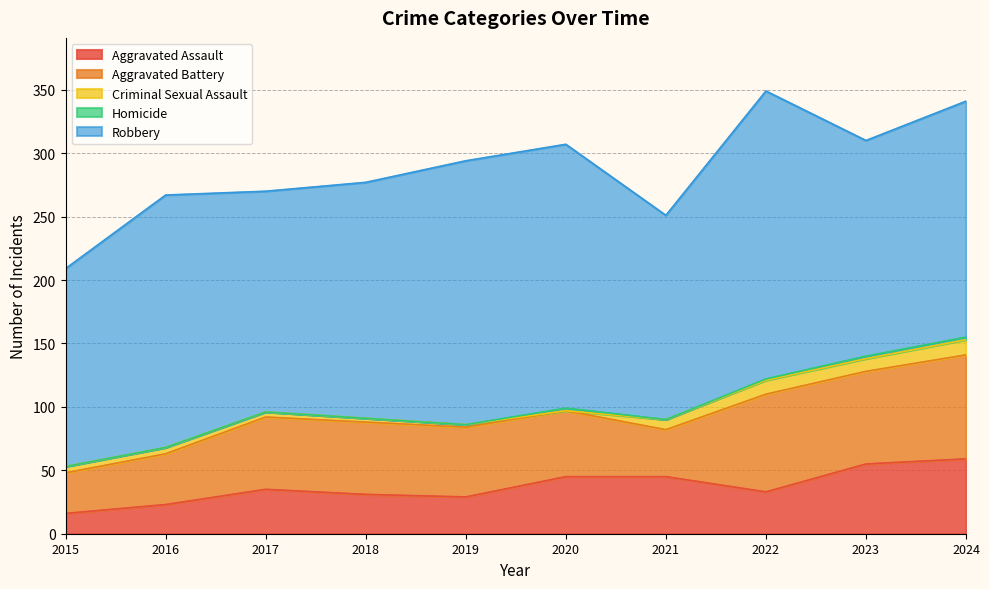

Which has a higher value, 2021 or 2019?

2021